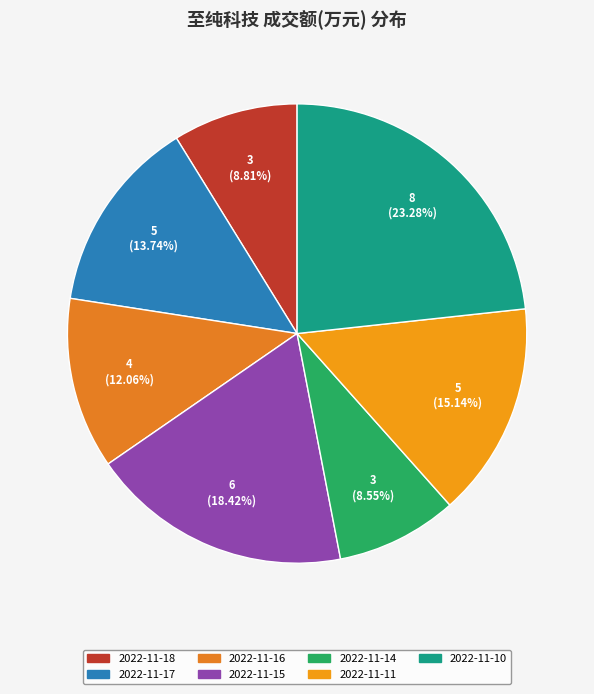

Combined, what portion of the pie is 2022-11-16 and 2022-11-14?

20.6%